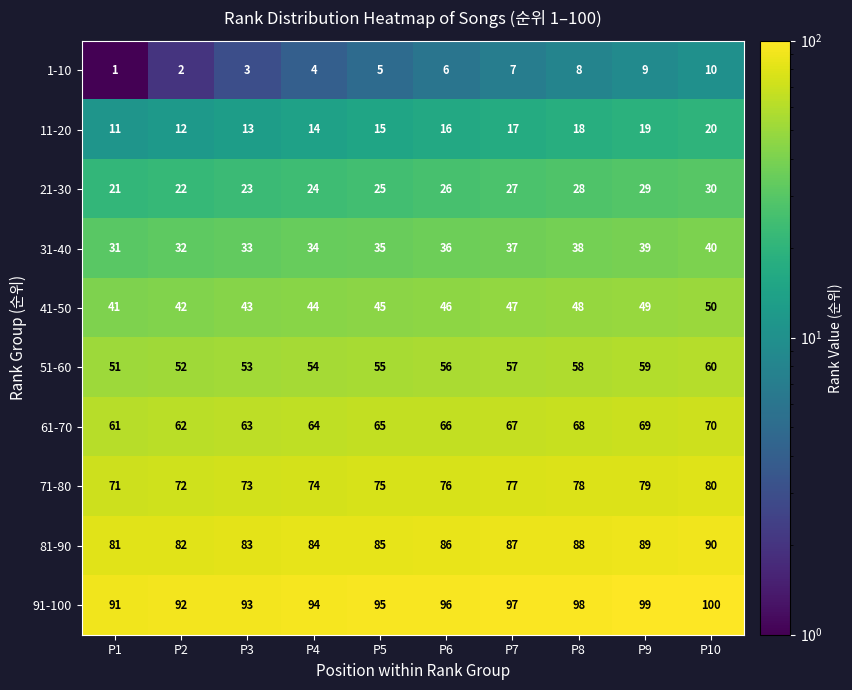

What value does the 51-60 series have at P9?

59